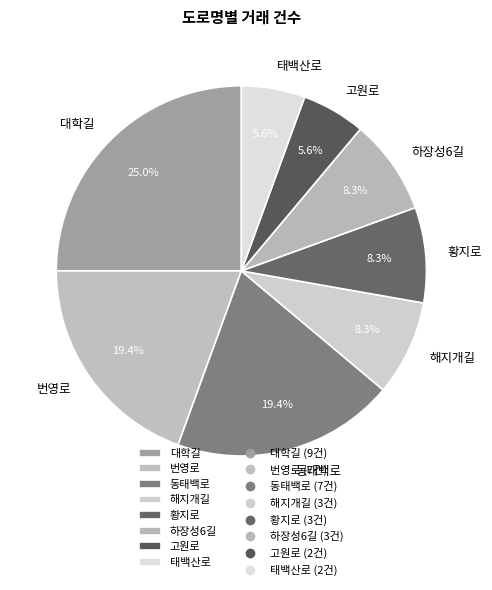

What is the ratio of the value at 고원로 to the value at 번영로?

0.3